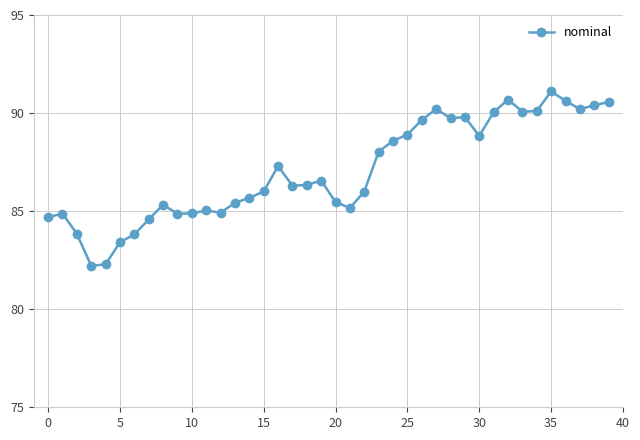

Does the chart have visible grid lines?

Yes